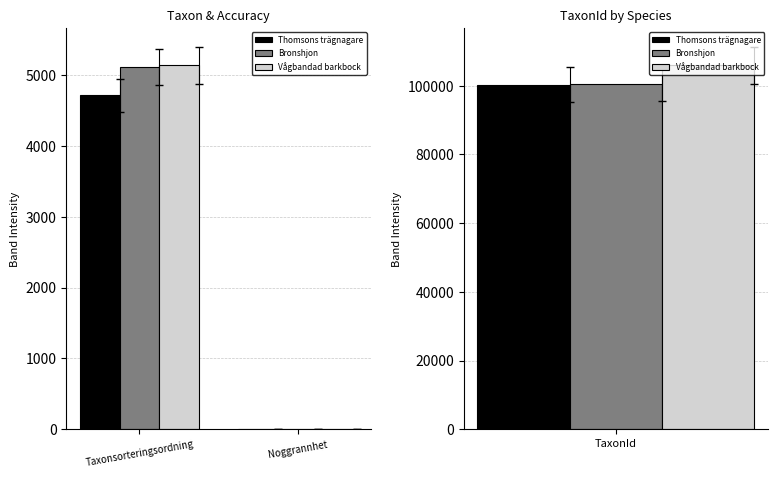

What position from the left is Noggrannhet?

2